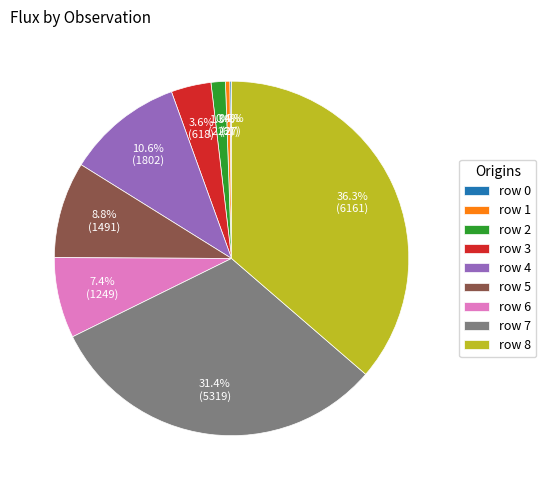

What is the ratio of the value at row 7 to the value at row 1?

79.0